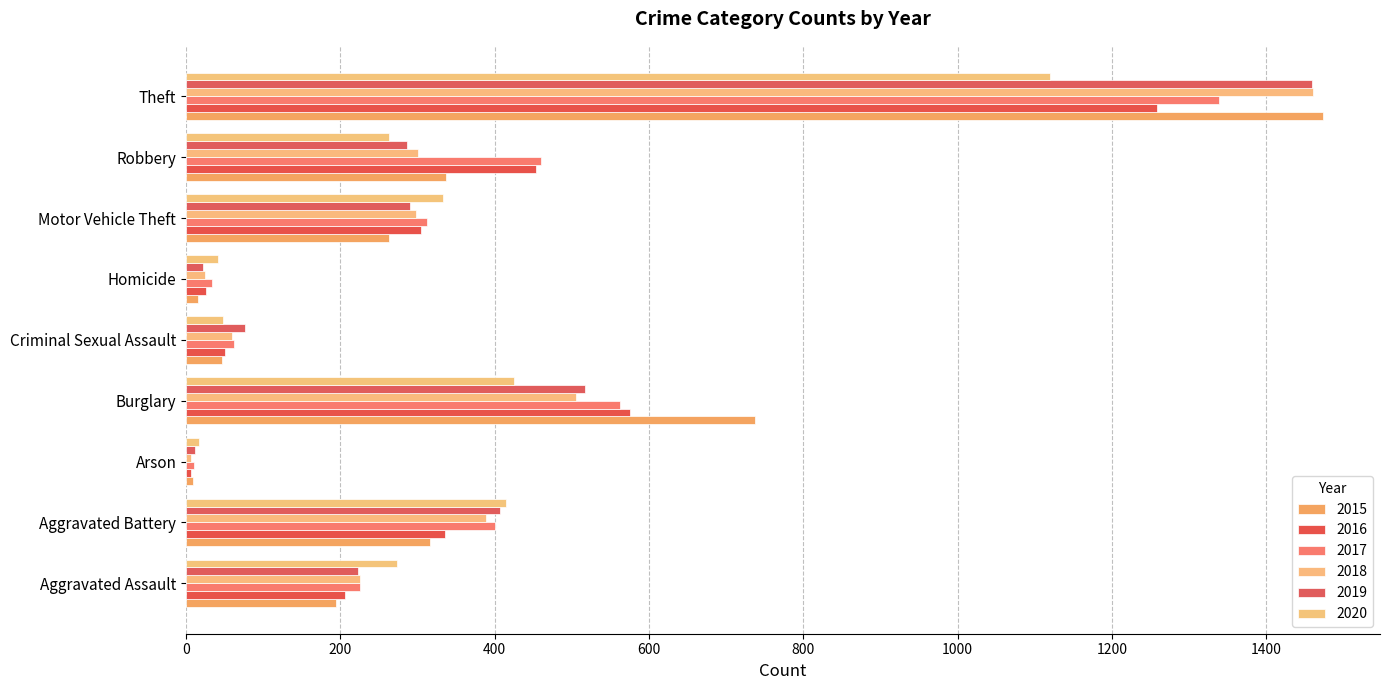

What is the label of the 7th bar from the left?

Motor Vehicle Theft